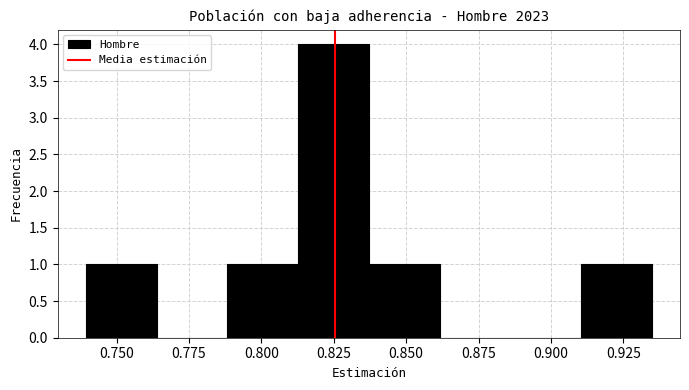

Which range on the x-axis has the tallest bar?

0.815 to 0.835